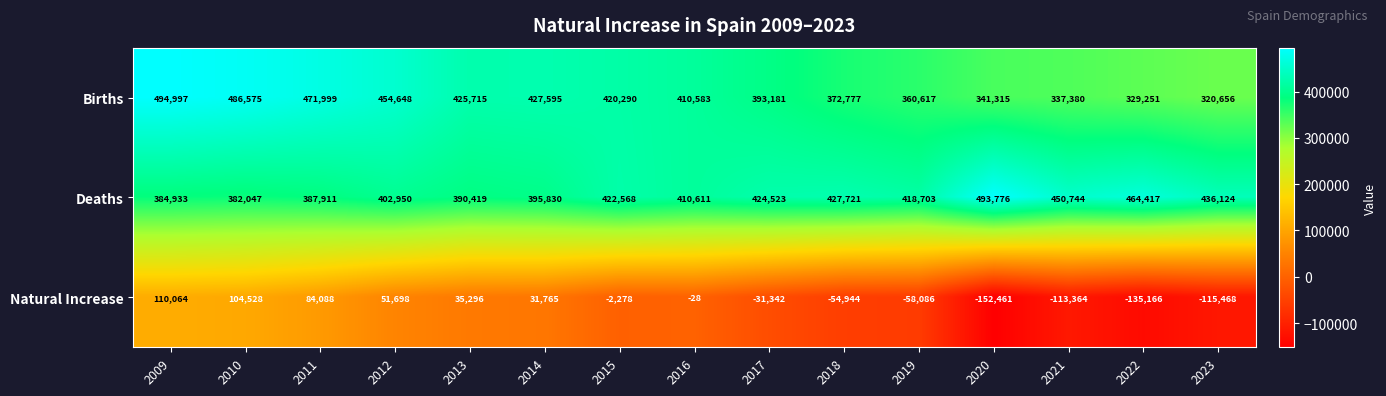

What is the total value across all series at 2014?

855190